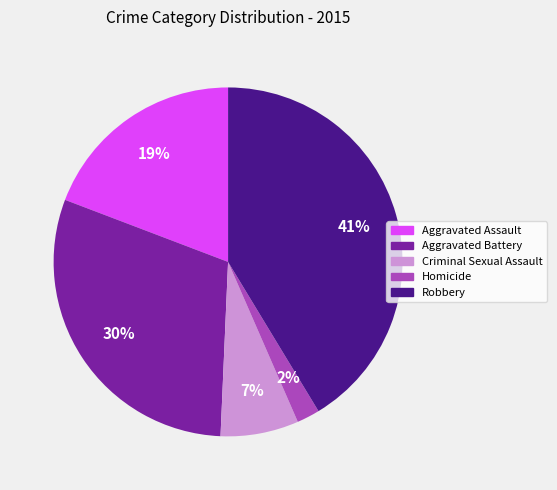

Count the number of slices in the pie.

5